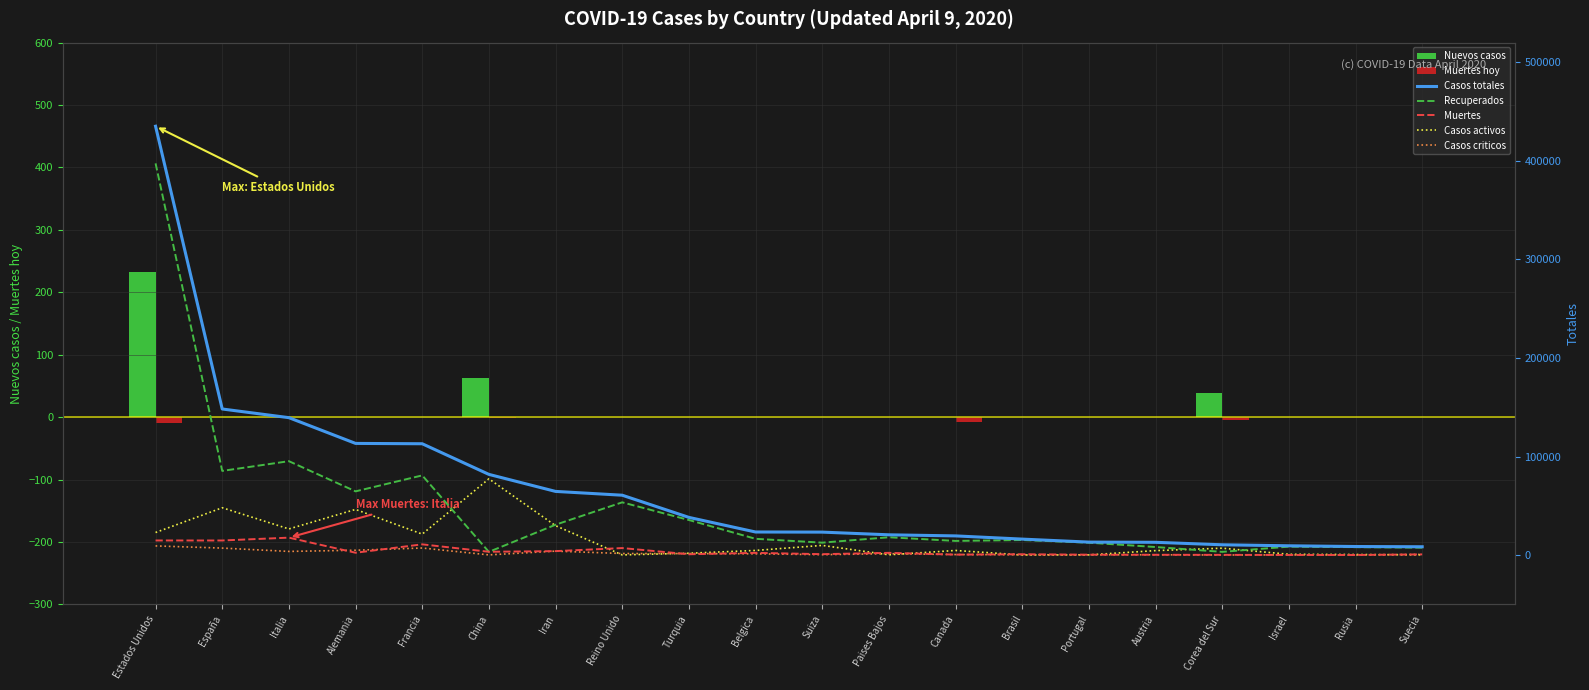

How many values in the Casos totales series are below 23403?

10